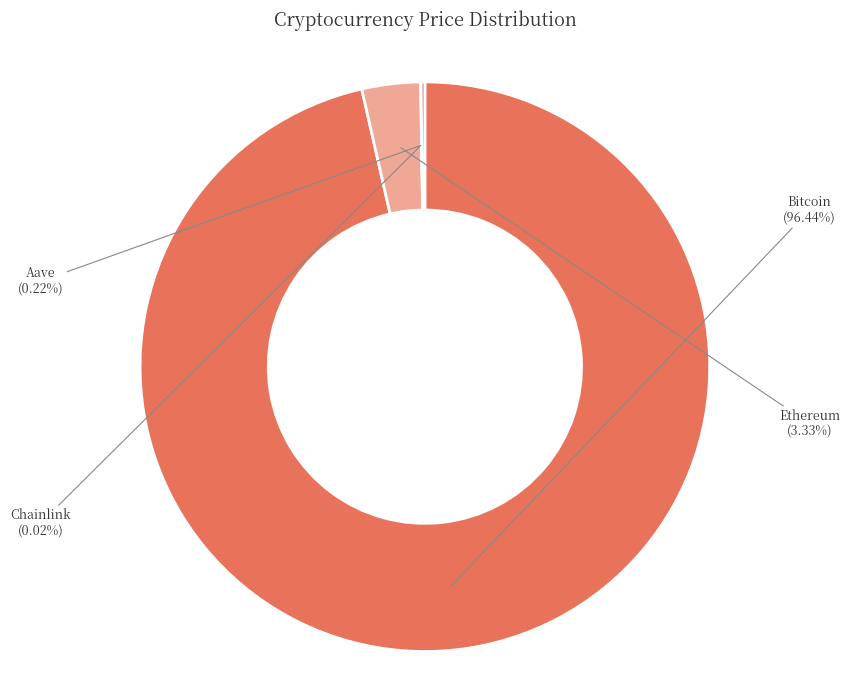

Is it true that Bitcoin is 96% of the pie?

True